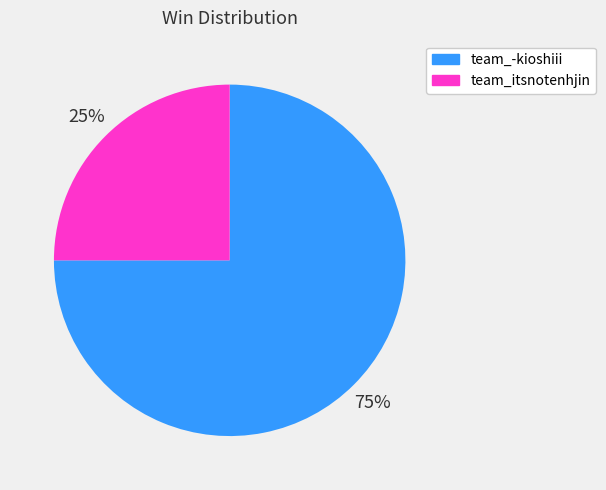

Combined, do team_-kioshiii and team_itsnotenhjin account for over 50%?

Yes